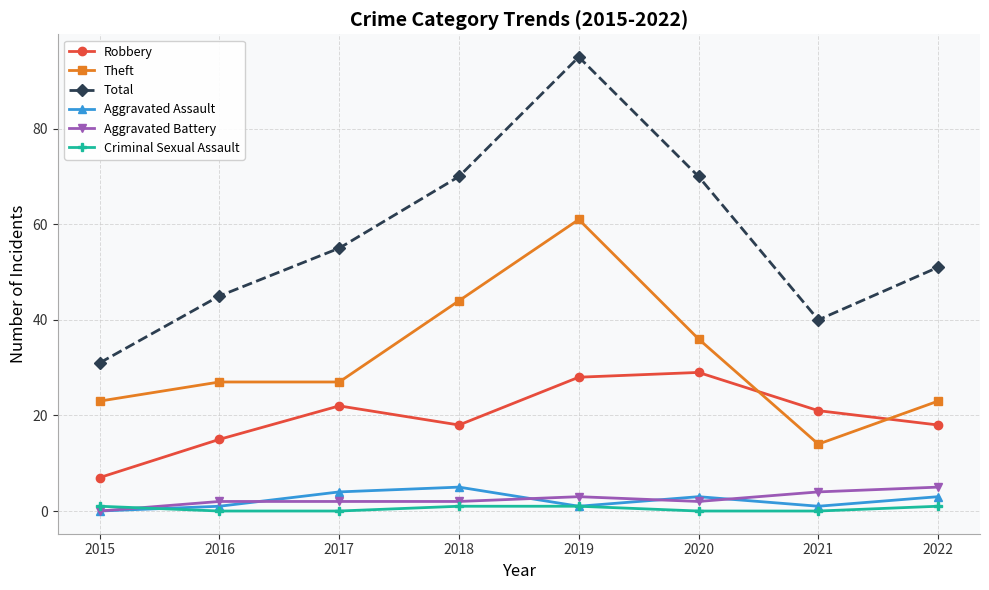

In Robbery, how many points are higher than both neighbors (excluding endpoints)?

2